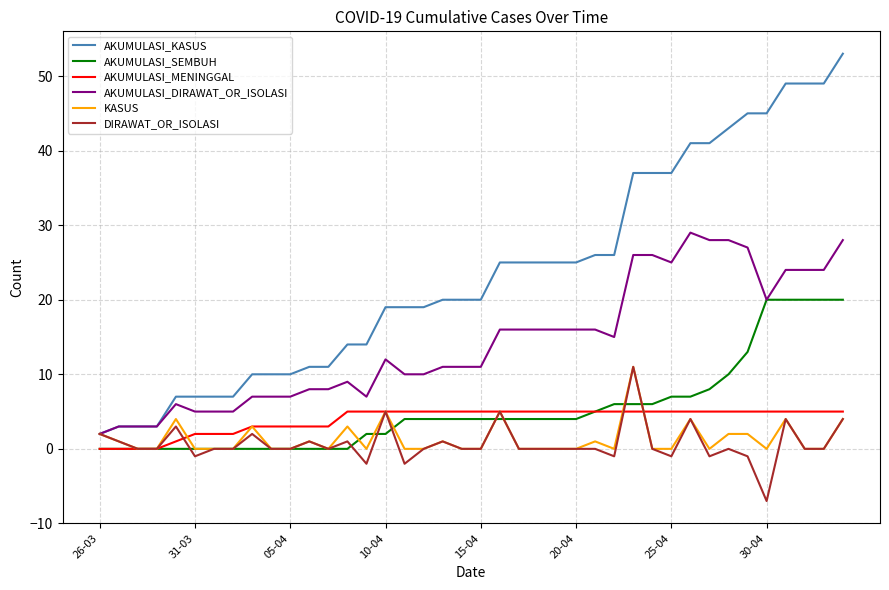

What is the greatest value displayed?

53